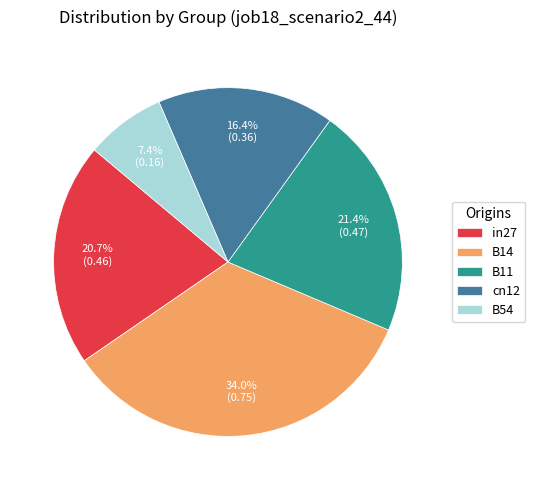

What percentage is the cn12 slice, to the nearest percent?

16%